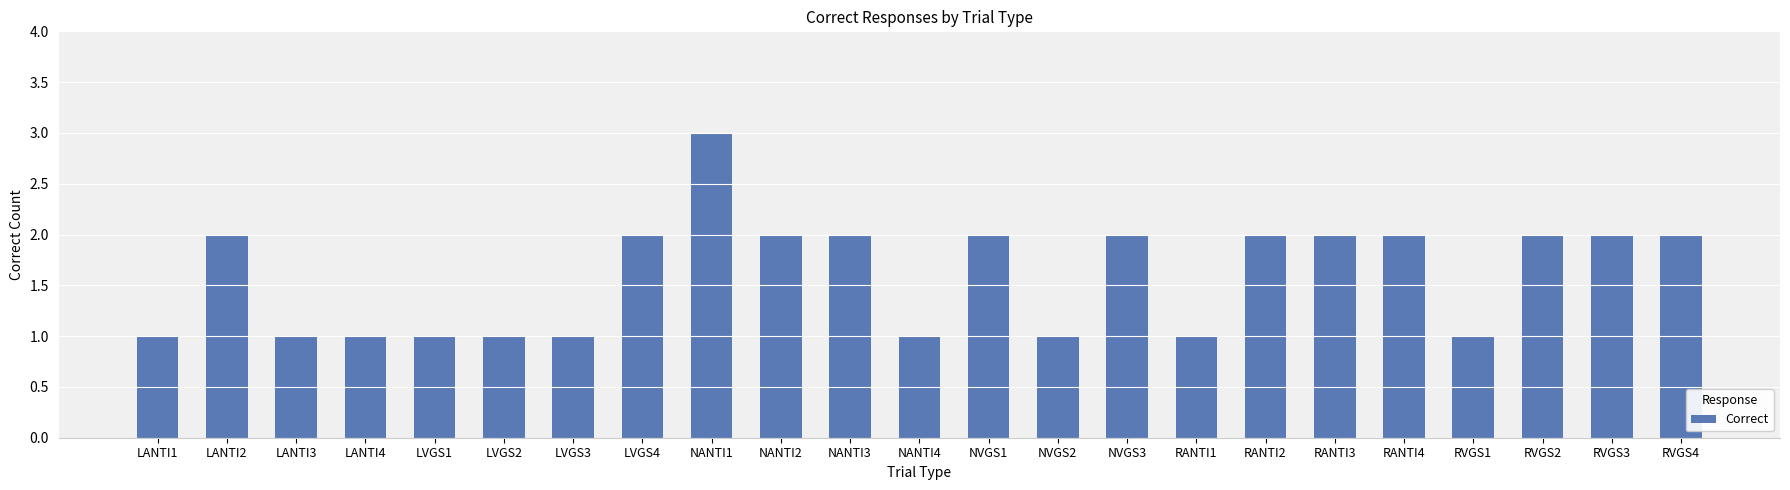

Which category has the highest value across all series?

NANTI1